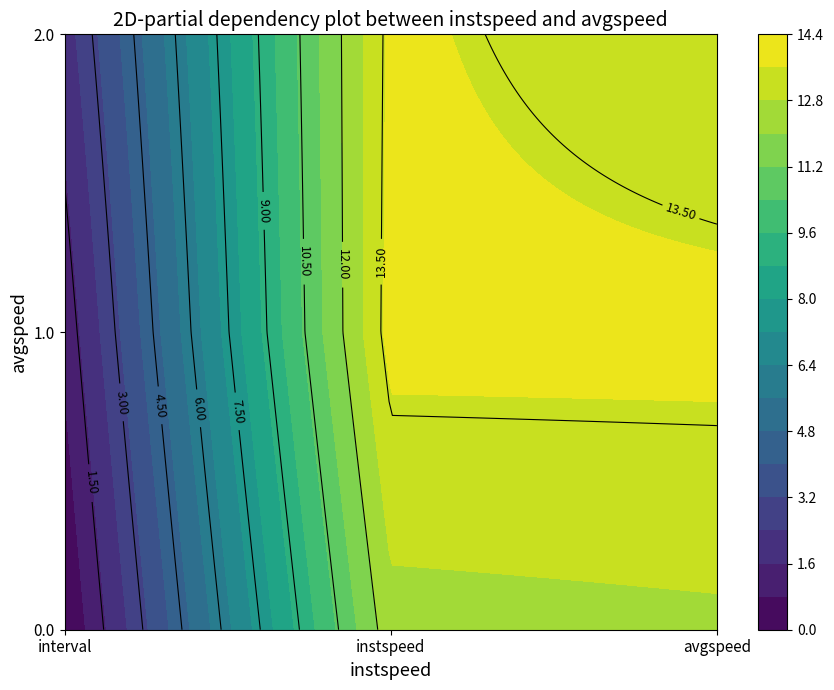

What is the difference between the highest and lowest values at instspeed?

1.4